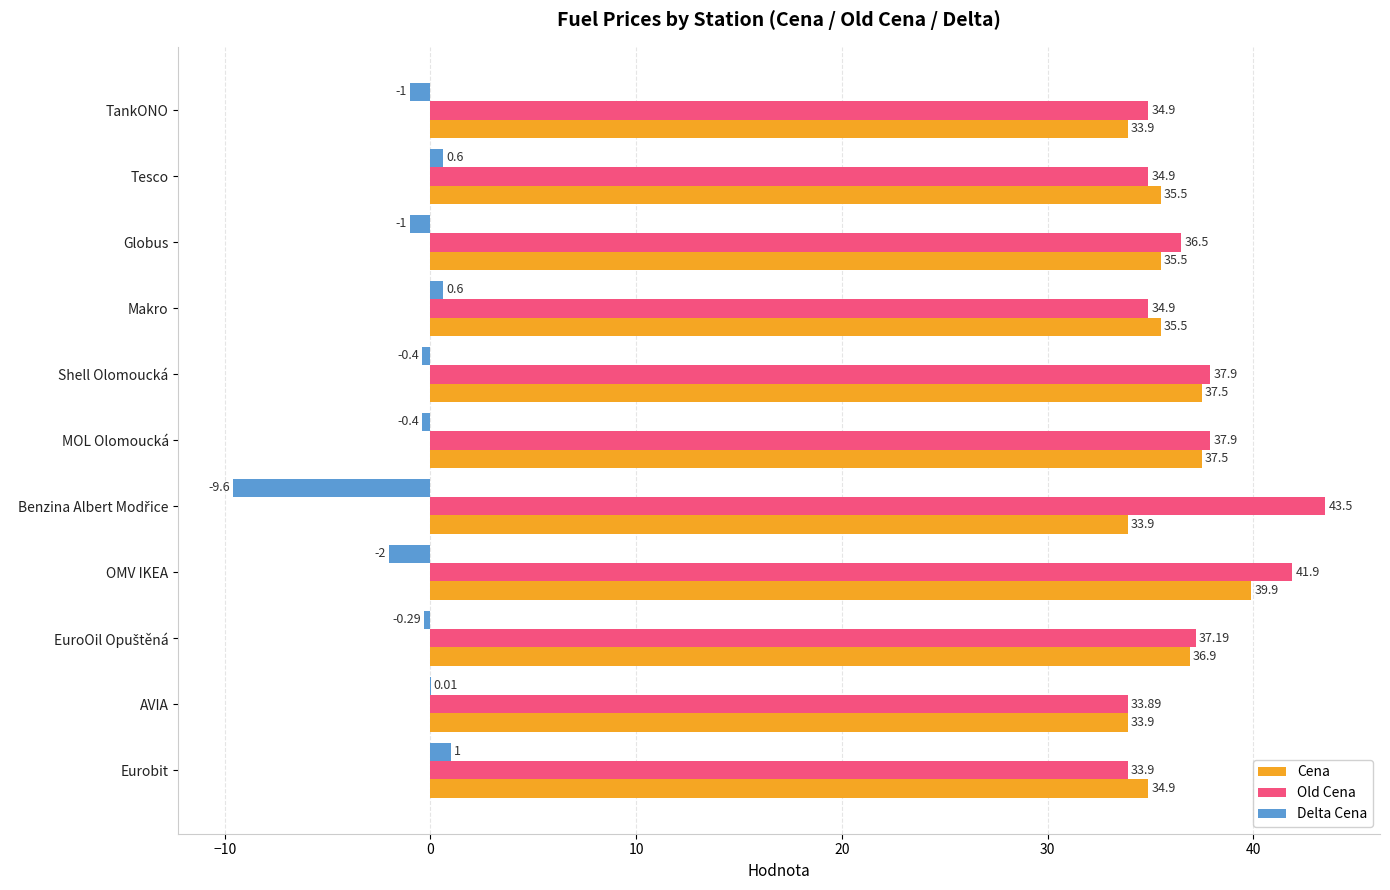

At which category is the sum across all series the highest?

OMV IKEA